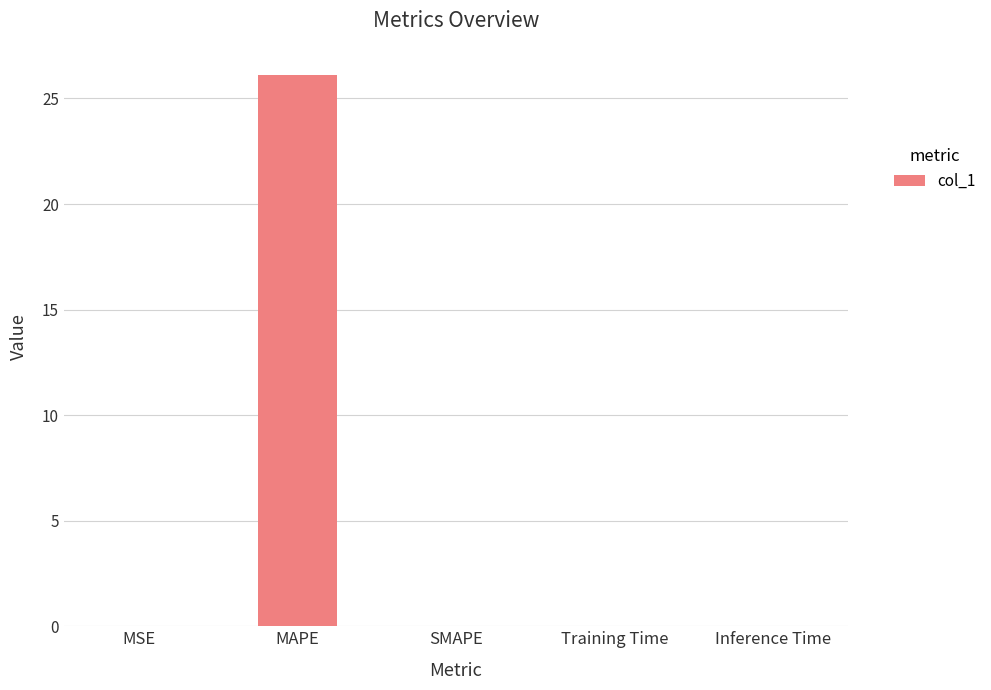

True or false: the data shows 0.0 at Training Time.

True